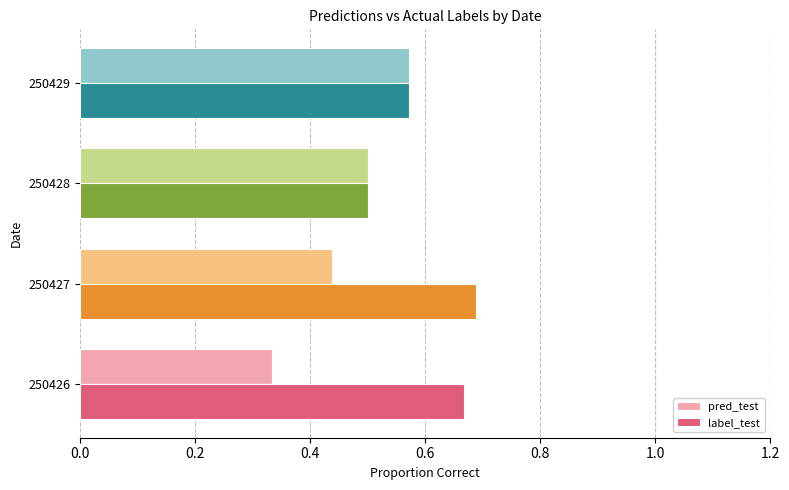

True or false: pred_test has a value of 0.3 at 250428.

False